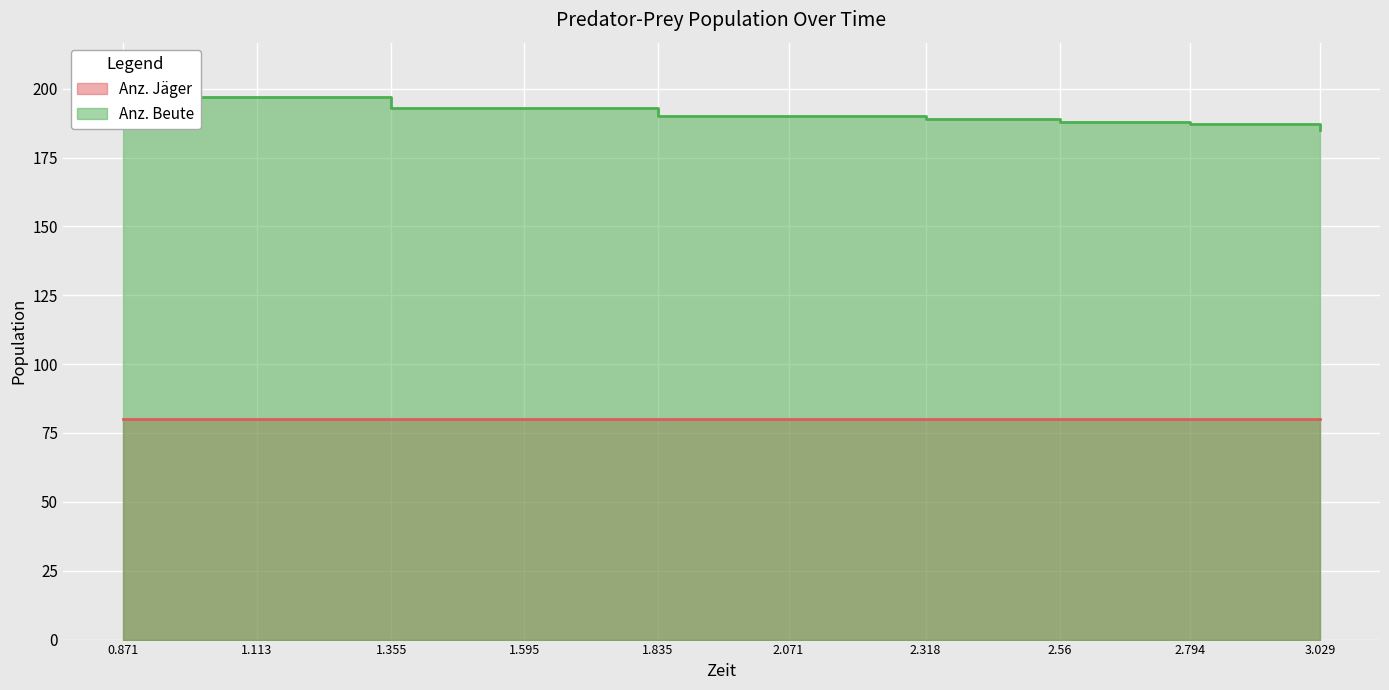

What is the maximum value shown in the chart?

197